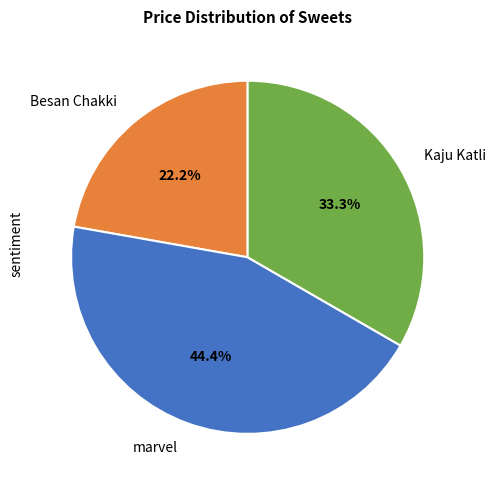

True or false: Besan Chakki accounts for 22% of the total.

True